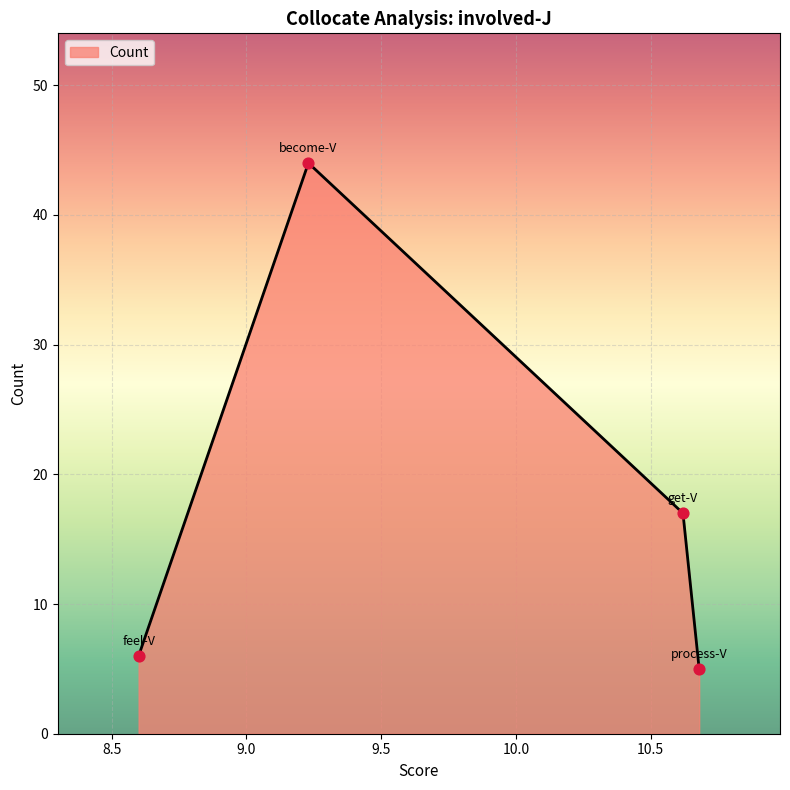

What is the greatest value displayed?

44